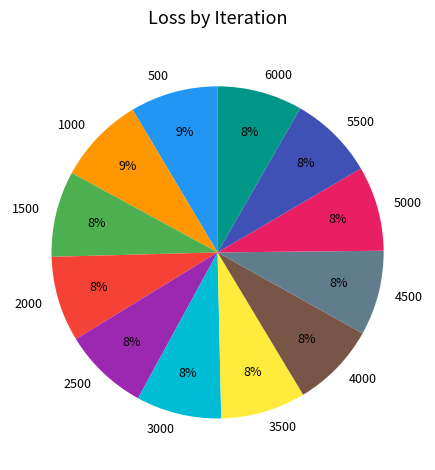

The 6000 slice represents 1% of the pie. True or false?

False